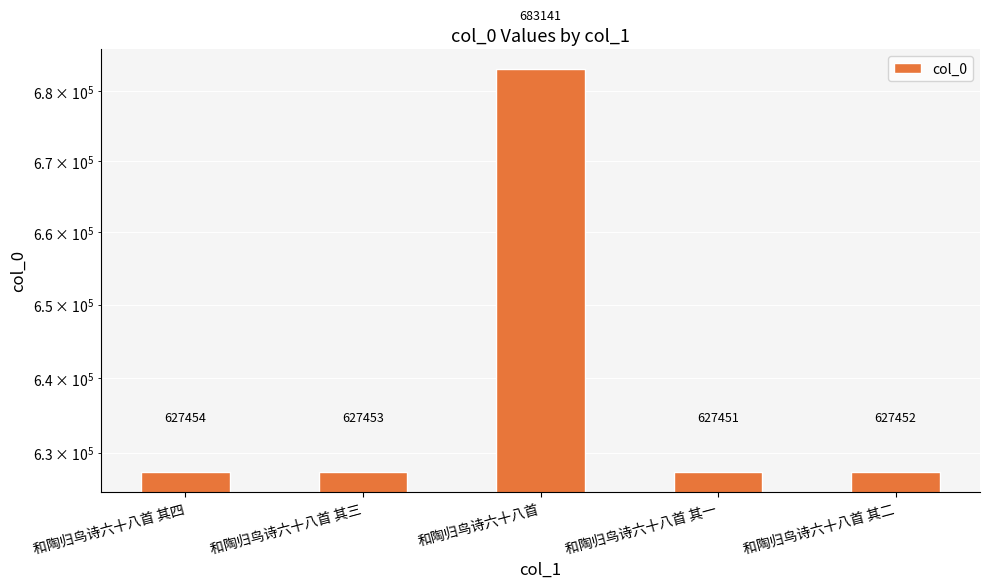

Are the bars horizontal?

No